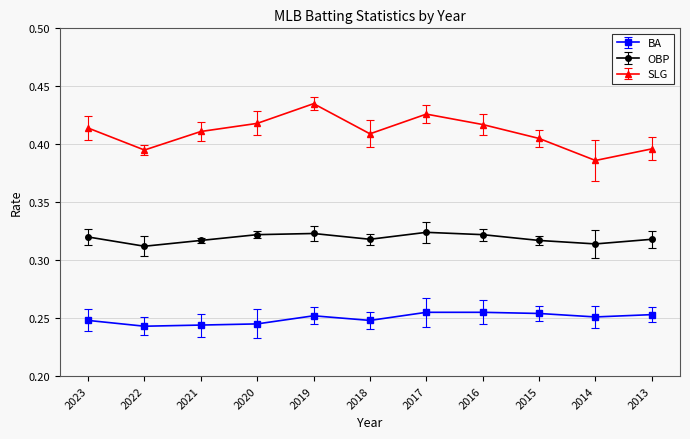

List the series in order of their overall mean, lowest first.

BA, OBP, SLG